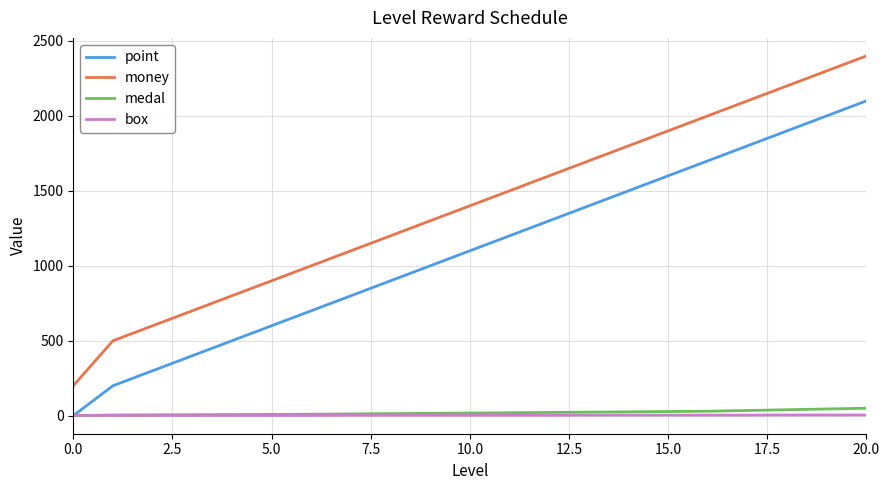

Which series has the largest range (max minus min)?

money